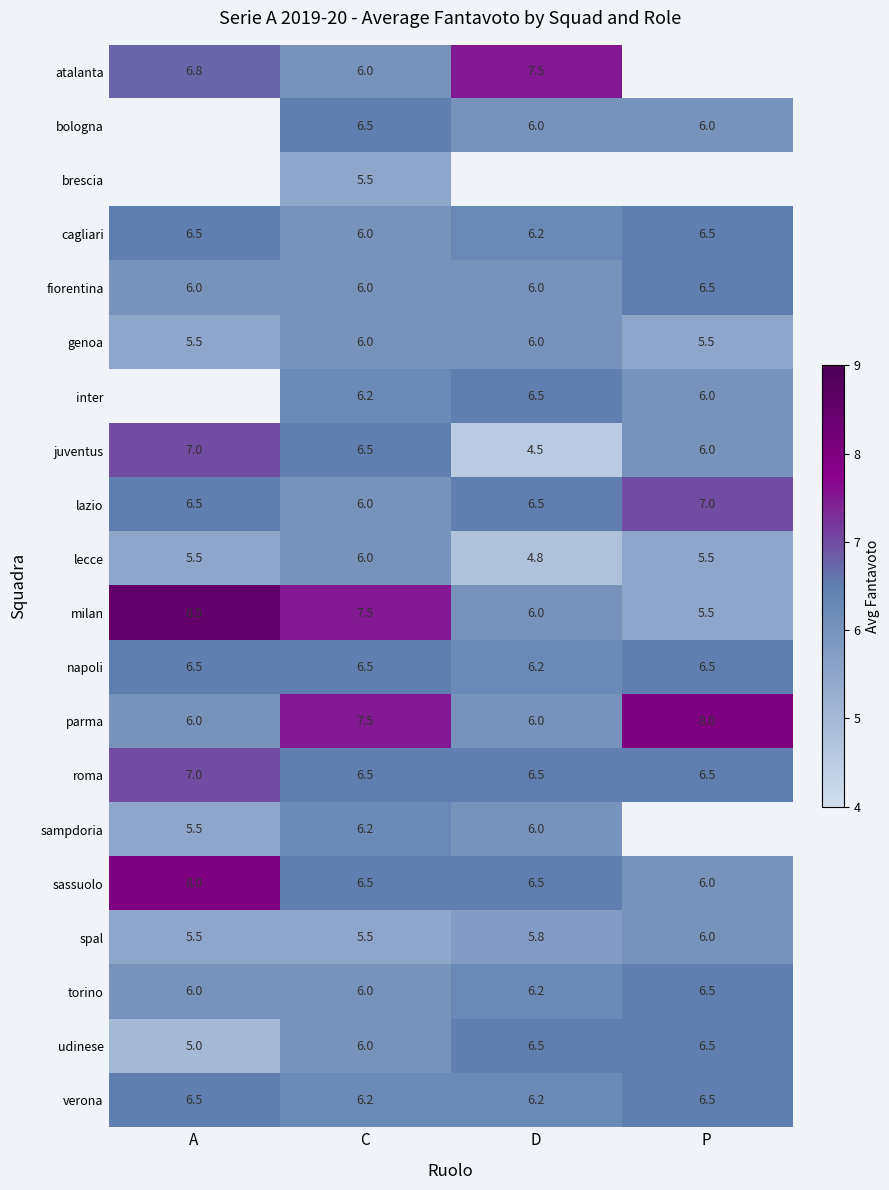

Between C and D, which is larger?

D